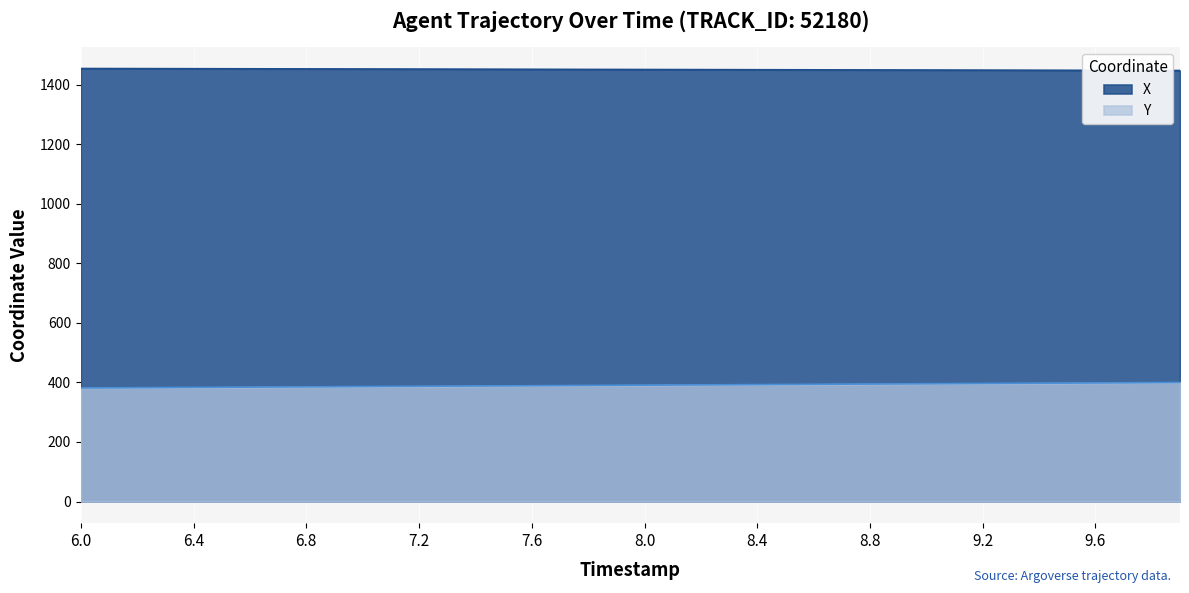

How many values in the X series are below 1450?

16